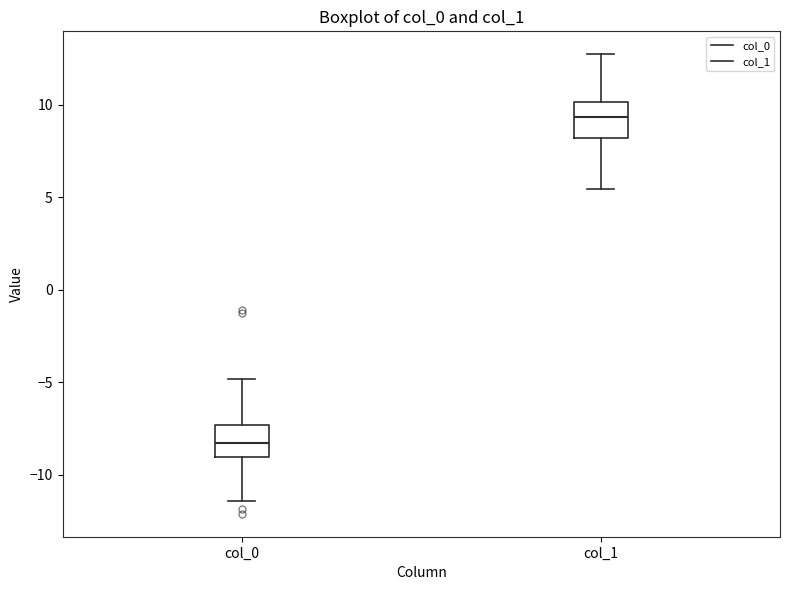

Which box has the highest median line?

col_1